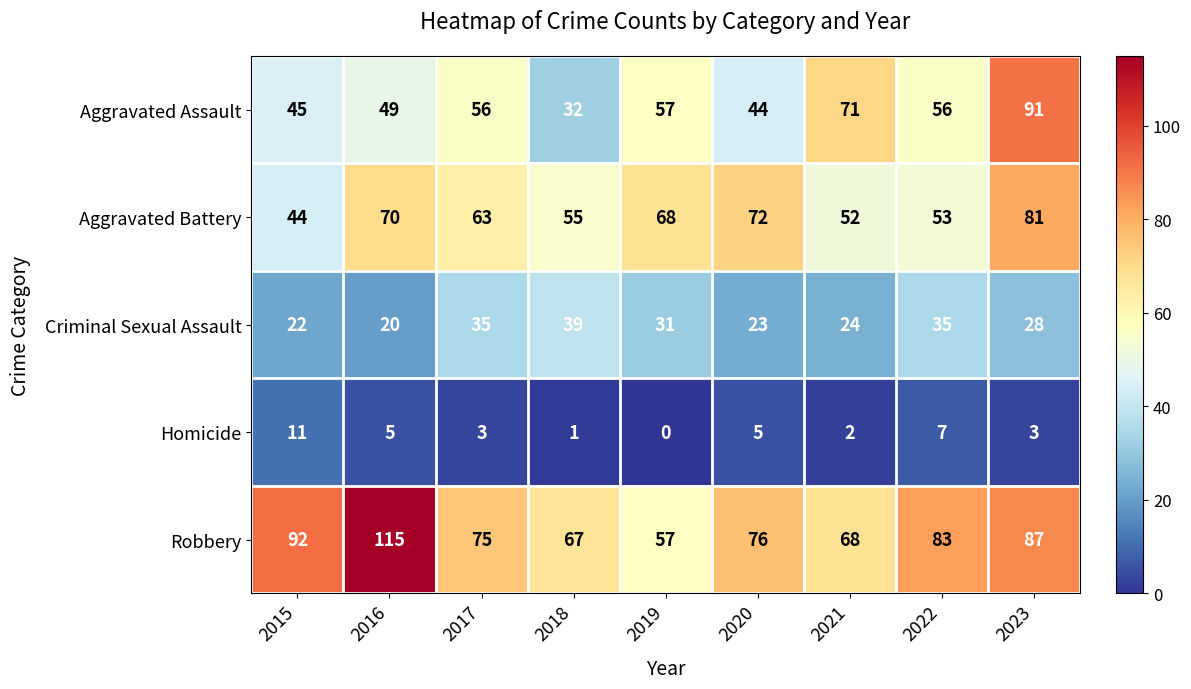

The Aggravated Assault series shows 83 at 2017. True or false?

False